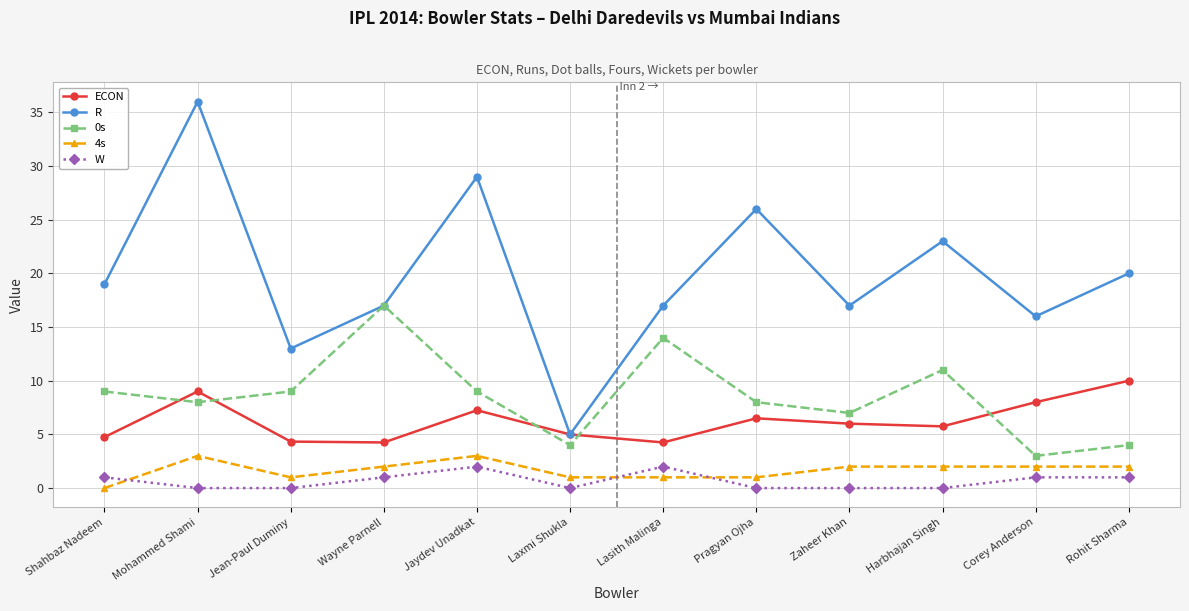

At Harbhajan Singh, list the series in order from smallest to largest.

W, 4s, ECON, 0s, R